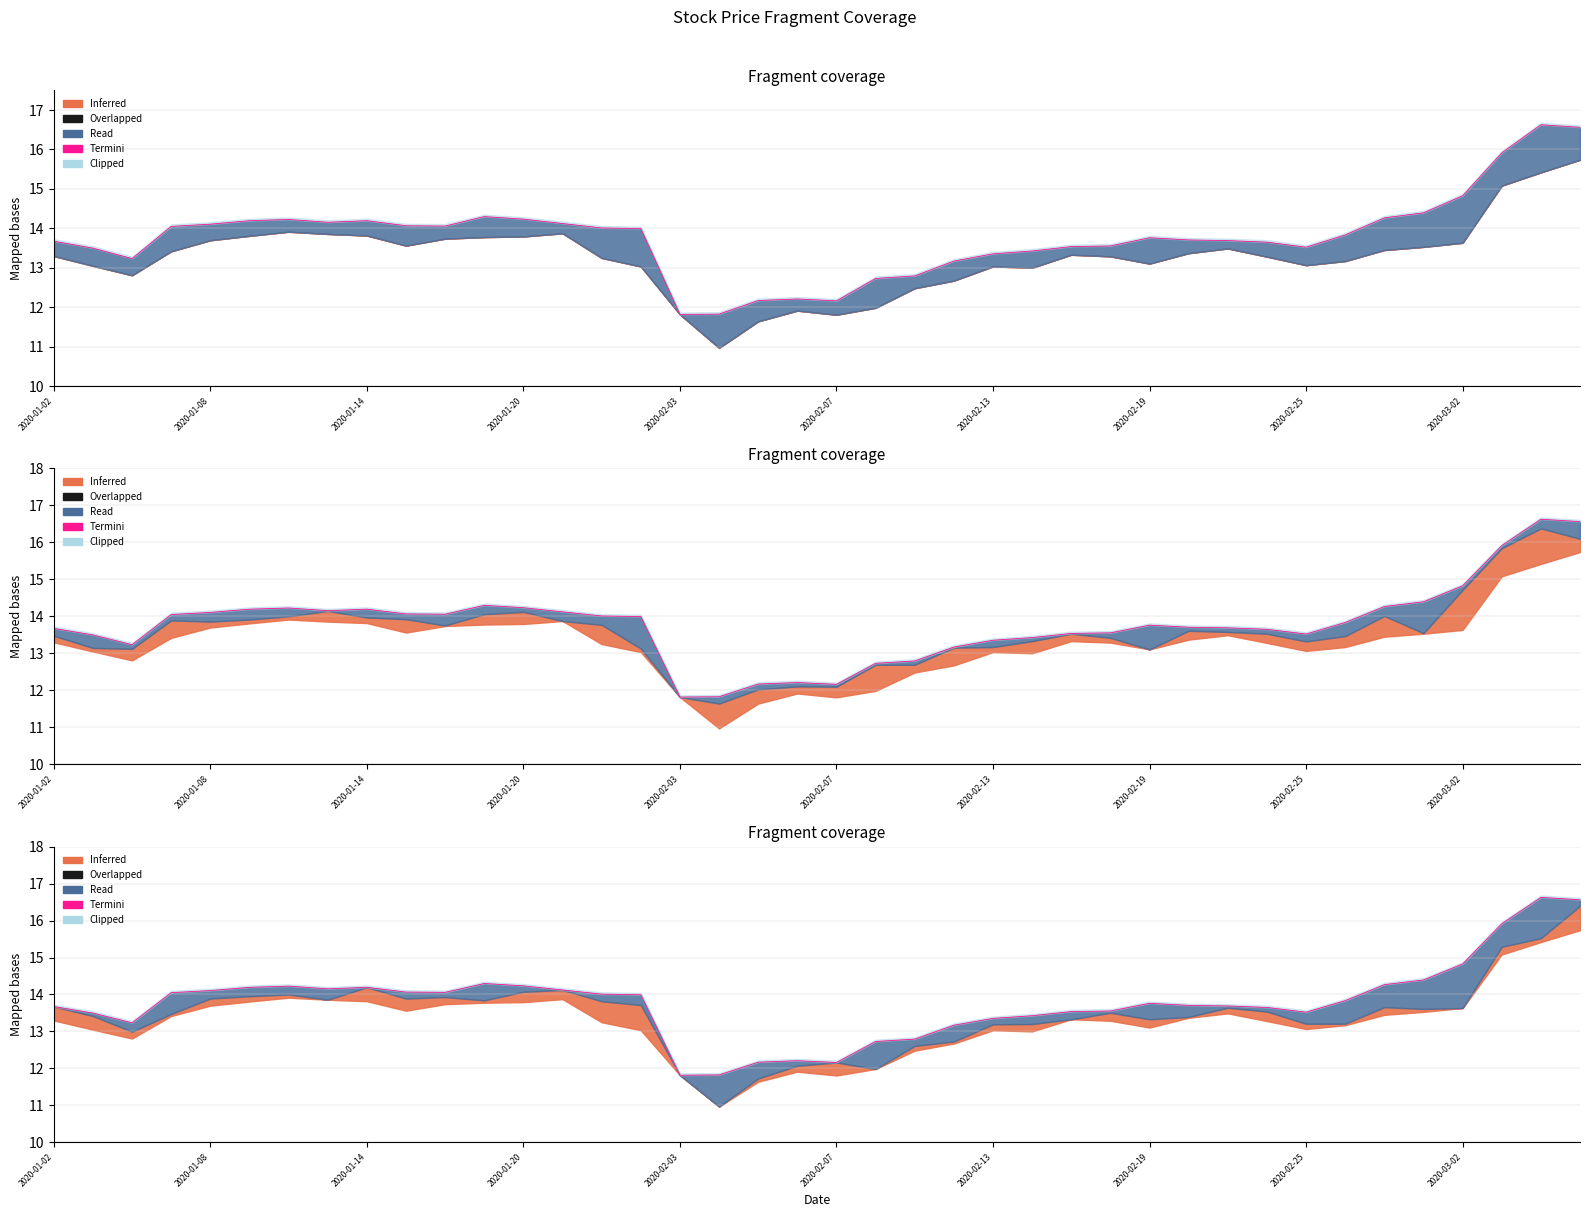

Reading left to right, list all the values displayed in this chart.

13.7	13.5	13.2	14.0	14.1	14.2	14.2	14.2	14.2	14.1	14.1	14.3	14.2	14.1	14.0	14.0	11.8	11.8	12.2	12.2	12.2	12.7	12.8	13.2	13.4	13.4	13.5	13.6	13.8	13.7	13.7	13.6	13.5	13.8	14.3	14.4	14.8	15.9	16.6	16.6